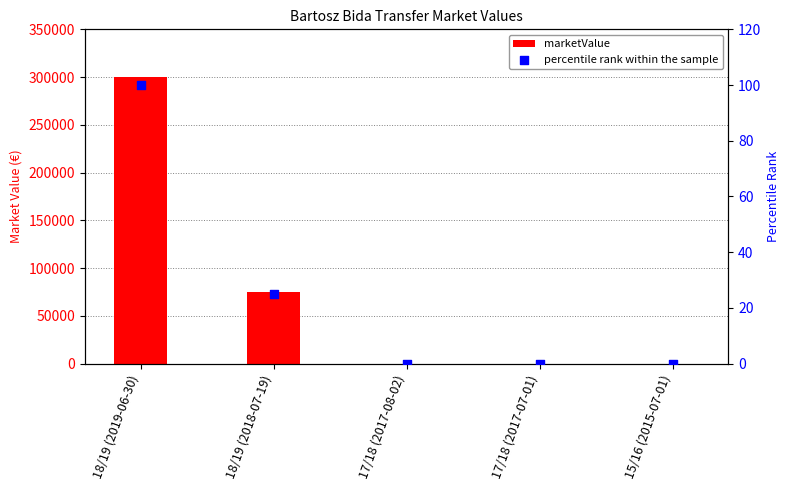

Which series reaches the maximum Y coordinate?

marketValue